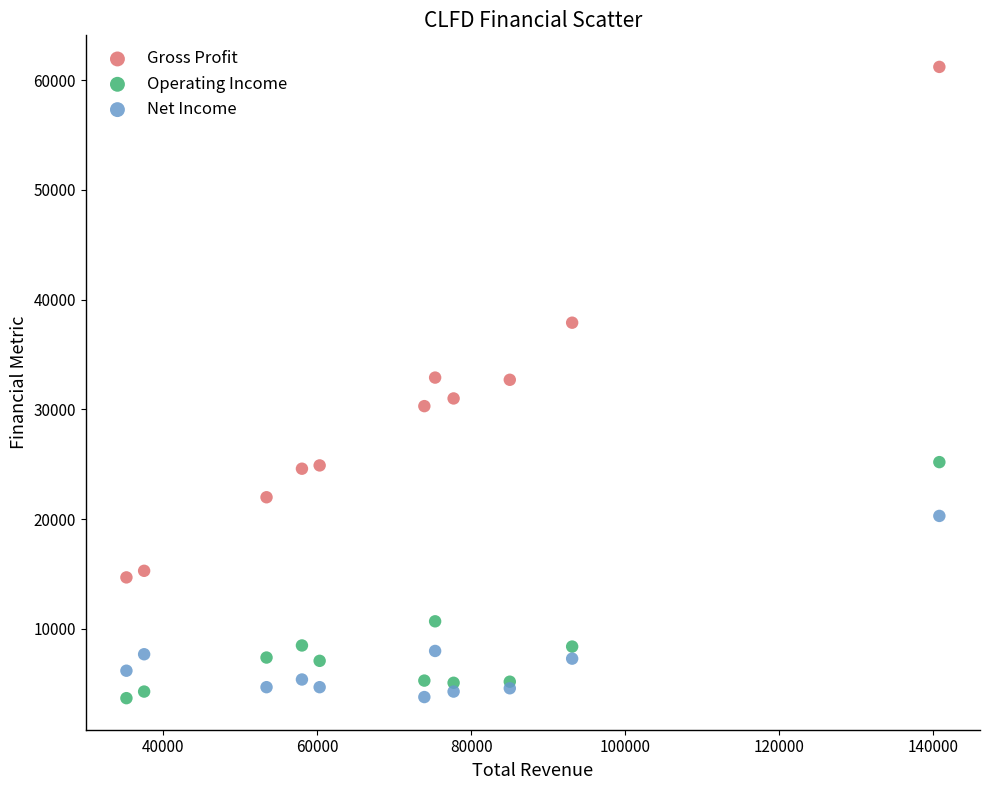

Which series has the largest Y range (max minus min)?

Gross Profit